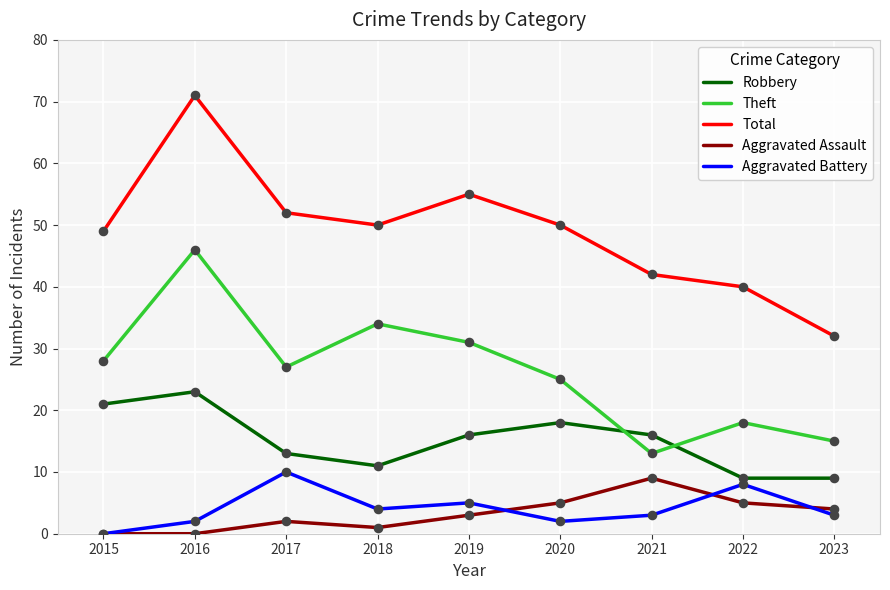

At how many categories does at least one series exceed 37?

8